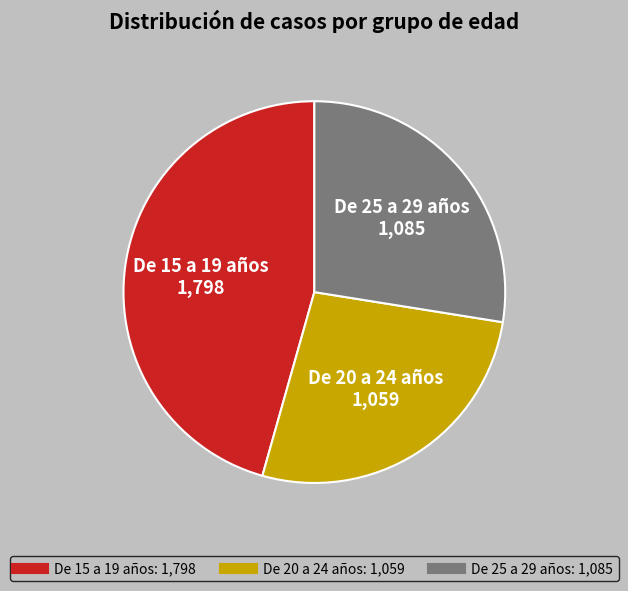

The De 25 a 29 años slice represents 28% of the pie. True or false?

True